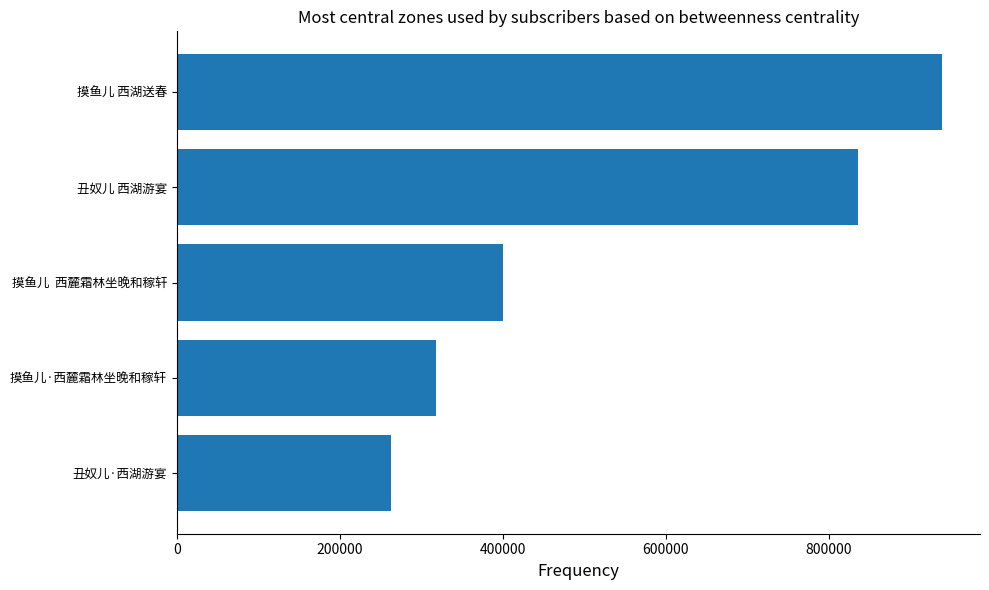

Is it true that the value at 摸鱼儿  西麓霜林坐晚和稼轩 is 192322?

False